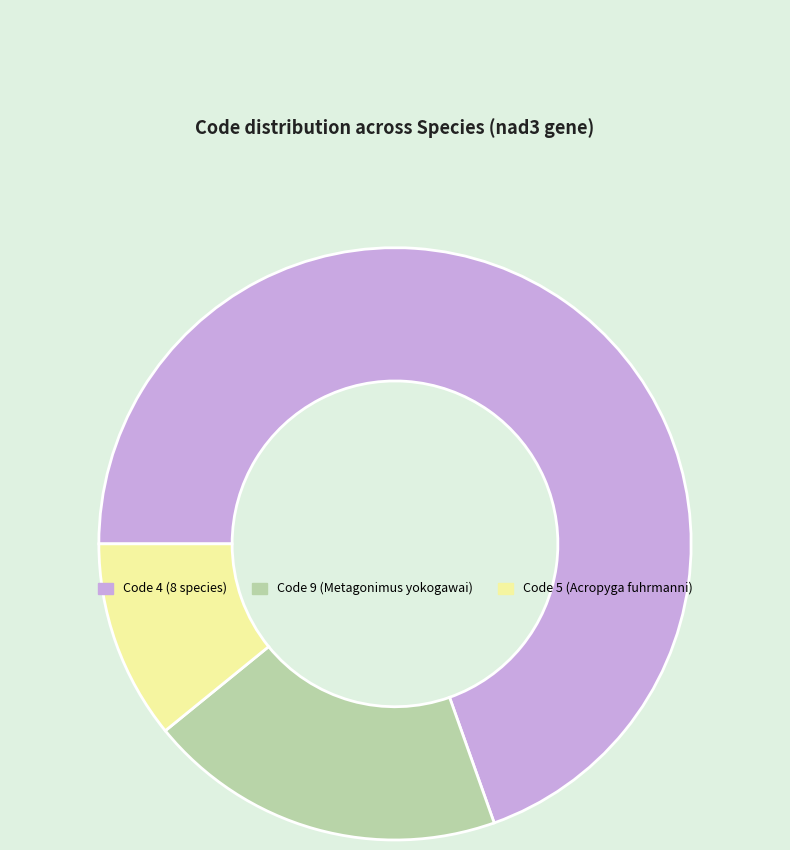

Is it true that Code 5 (Acropyga fuhrmanni) is 11% of the pie?

True